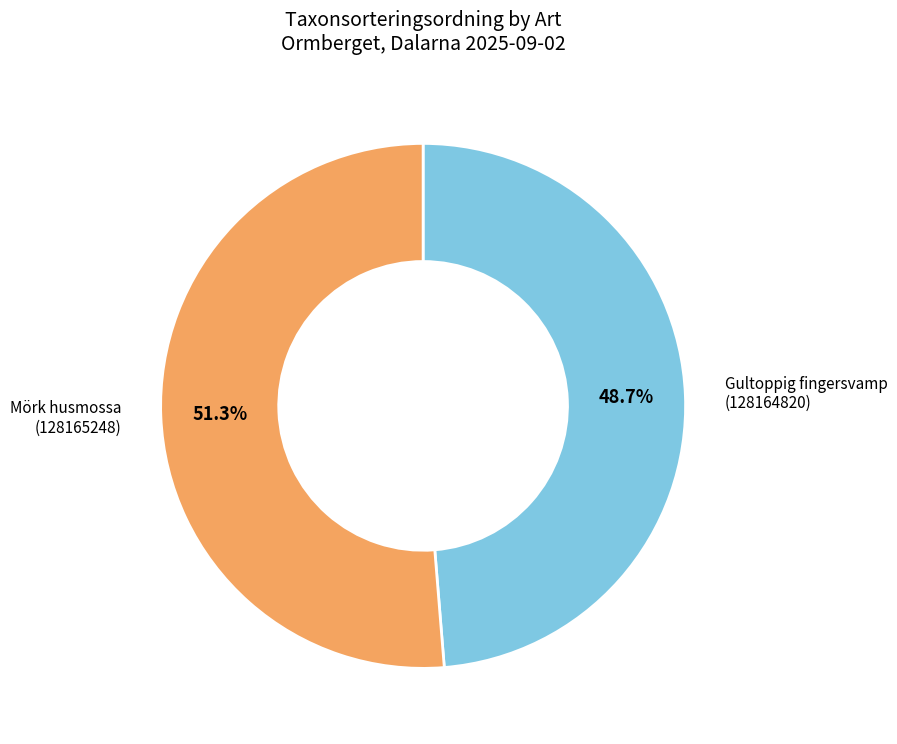

Is there a majority slice in this chart?

Yes